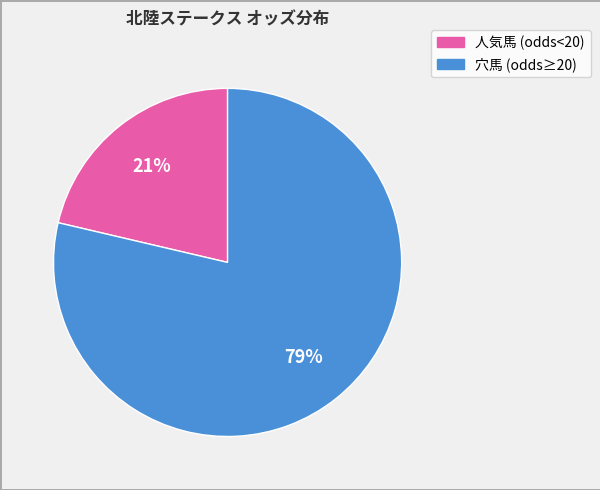

Does any single category account for the majority?

Yes